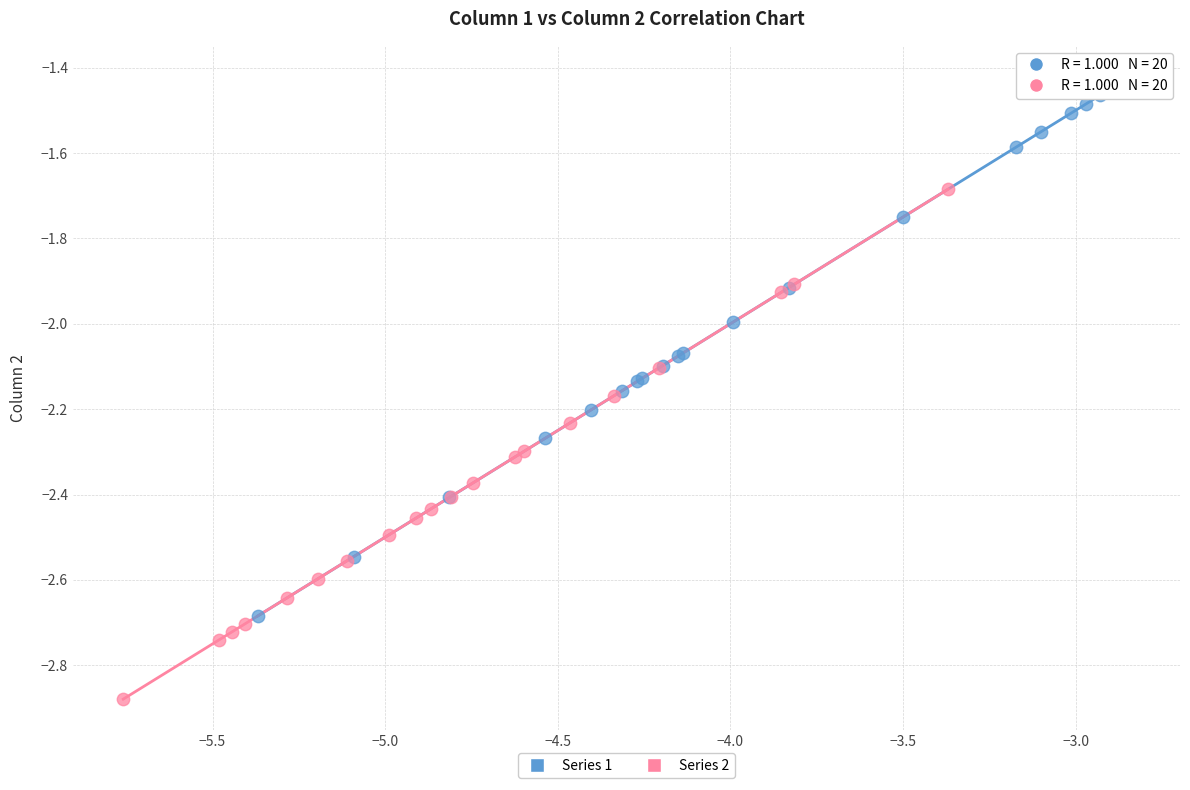

Which series reaches the minimum Y coordinate?

Series 2